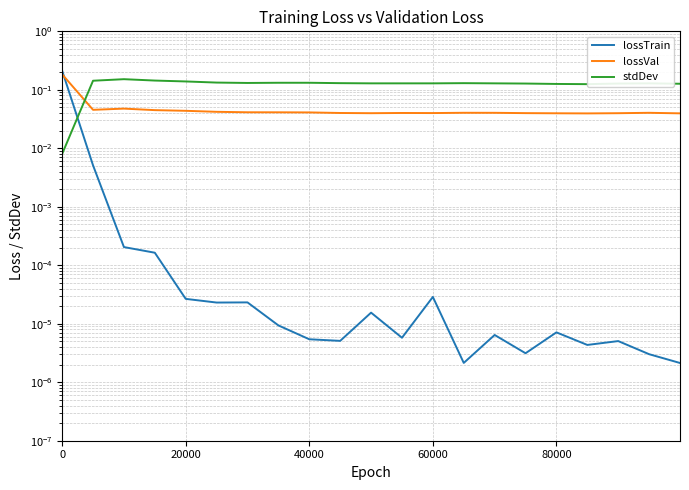

How many interior local peaks does the lossTrain series have?

6